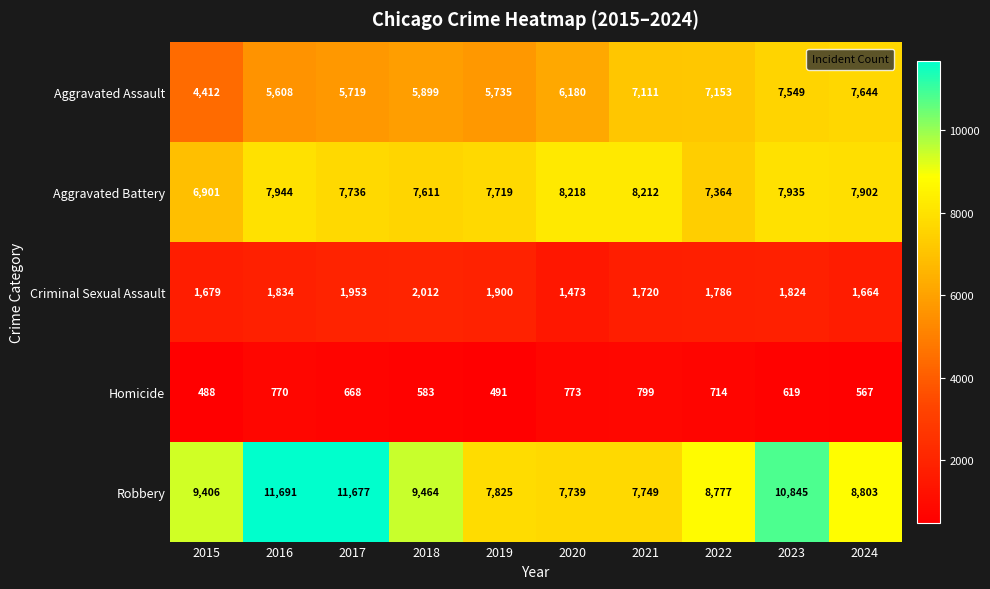

Which label corresponds to the smallest value in the chart?

2015